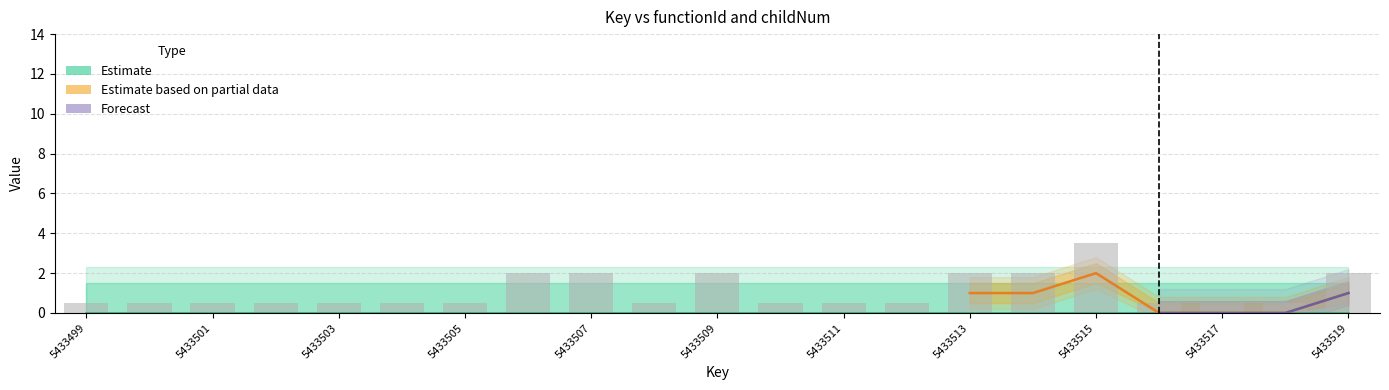

Is it true that the value at 5433501 is 0.5?

True